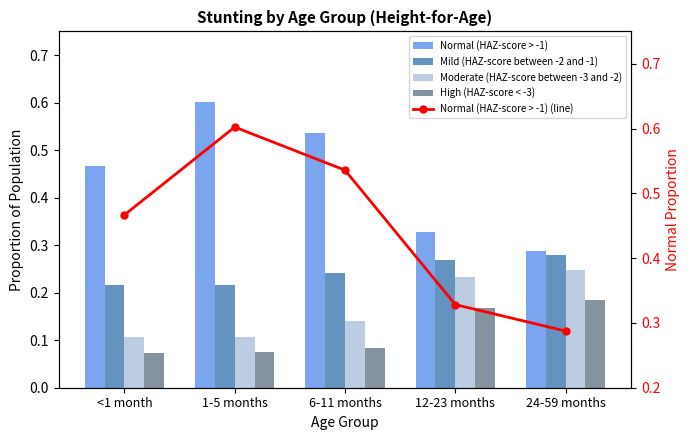

What is the sum of the Normal (HAZ-score > -1) (line) values at 12-23 months and 1-5 months?

0.9